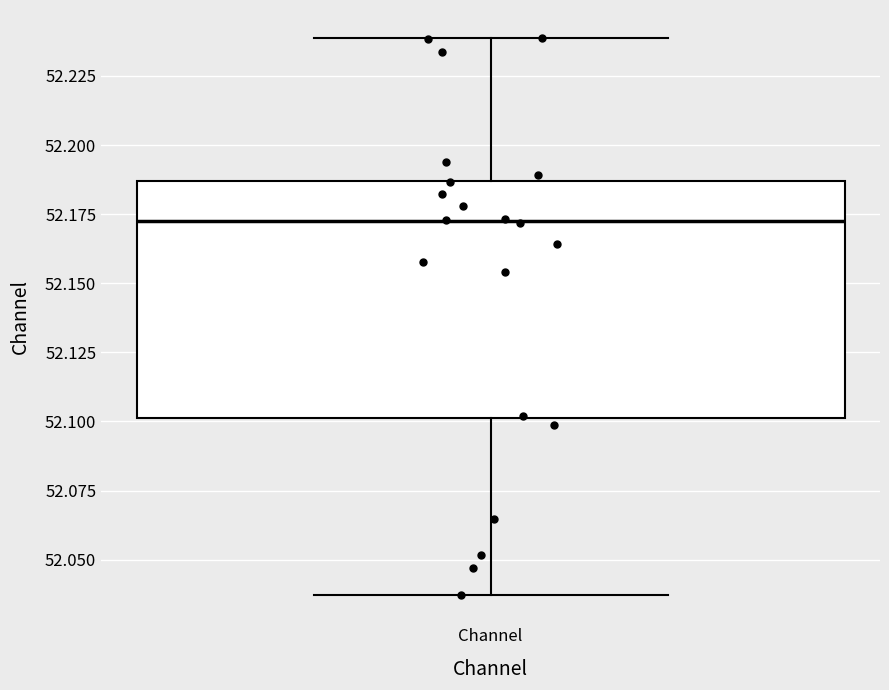

Read this box plot against the y-axis: the position of the median line, the range covered by the box, and the ends of both whiskers. The values are not printed on the chart, so give them approximately, as read against the axis.

median 52.170, box 52.100 to 52.185, whiskers 52.035 to 52.240